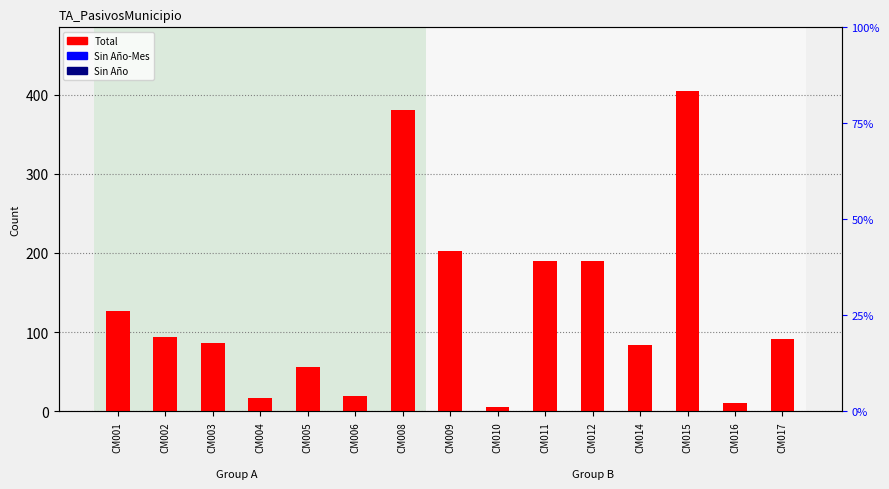

Reading right to left, what are all the values shown in this chart?

Total: 92	10	404	84	190	190	5	202	381	20	56	17	86	94	127
Sin Año-Mes: 0	0	0	0	0	0	0	0	0	0	0	0	0	0	0
Sin Año: 0	0	0	0	0	0	0	0	0	0	0	0	0	0	0